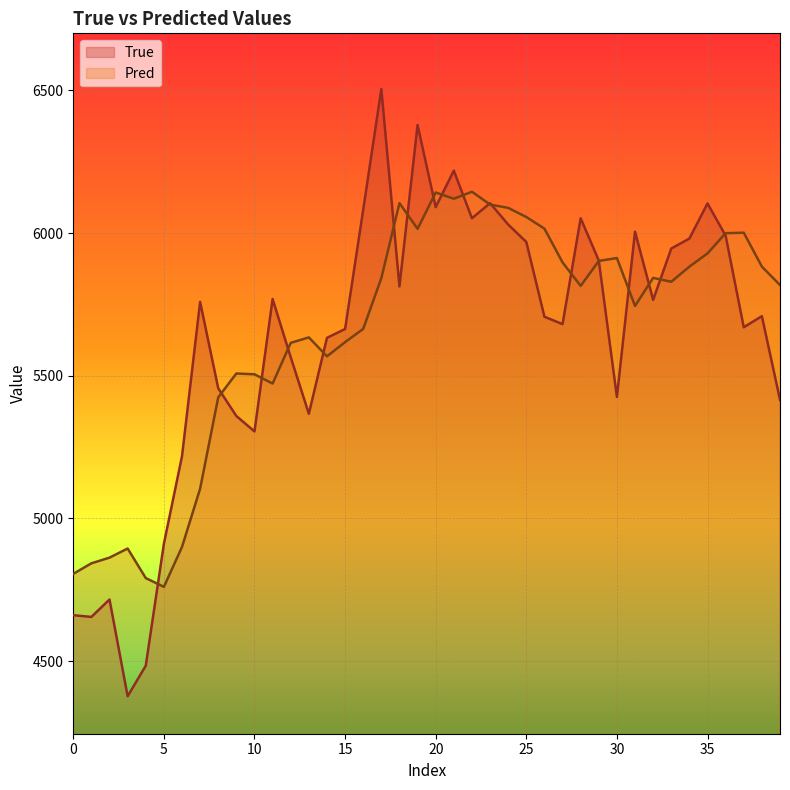

The value of True at 20 is 8799.8. True or false?

False